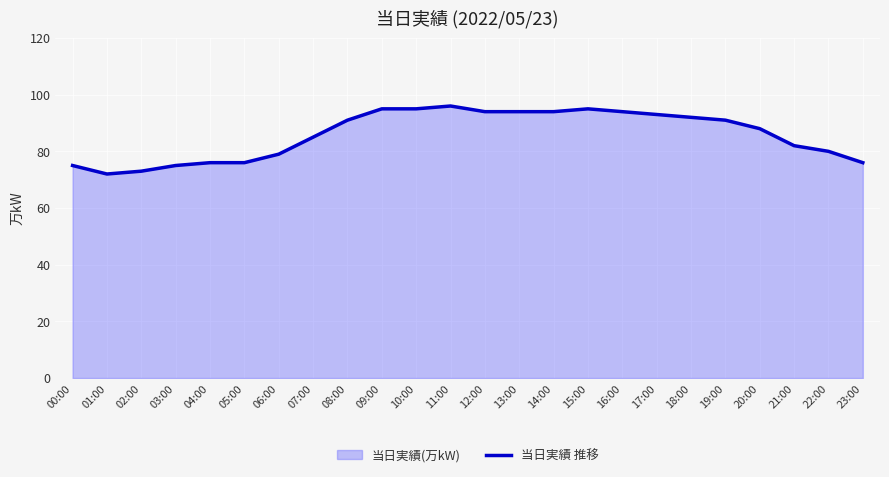

The chart shows a value of 95 at 10:00. True or false?

True